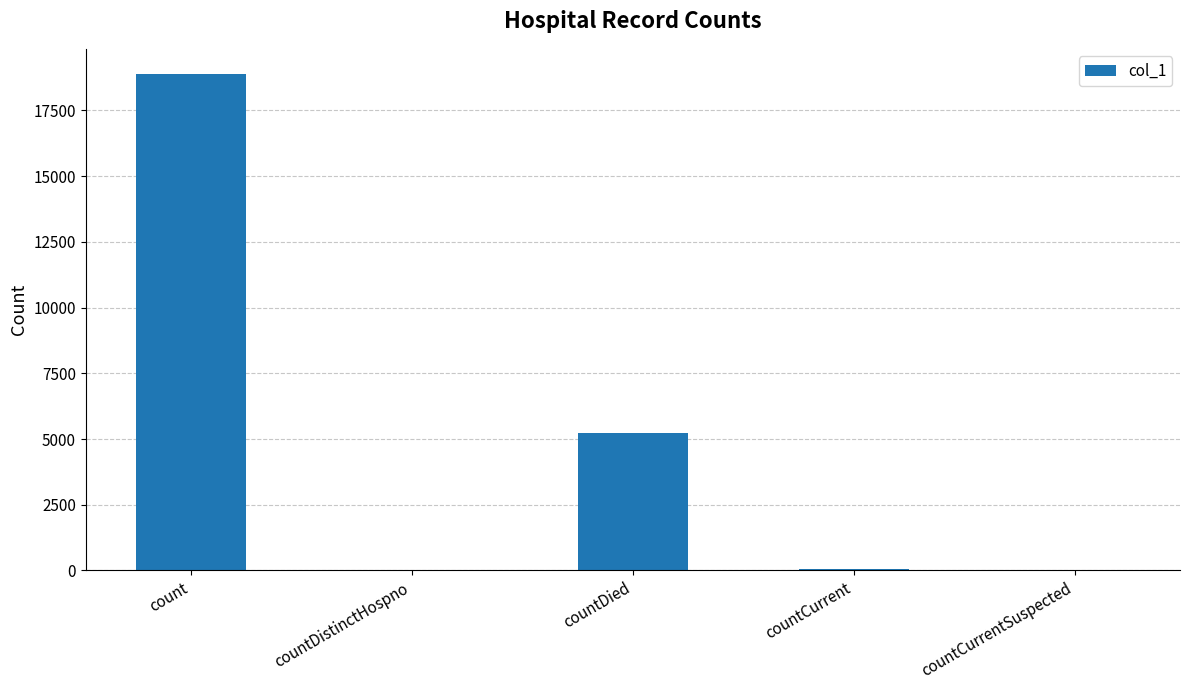

Which has a higher value, count or countDistinctHospno?

count